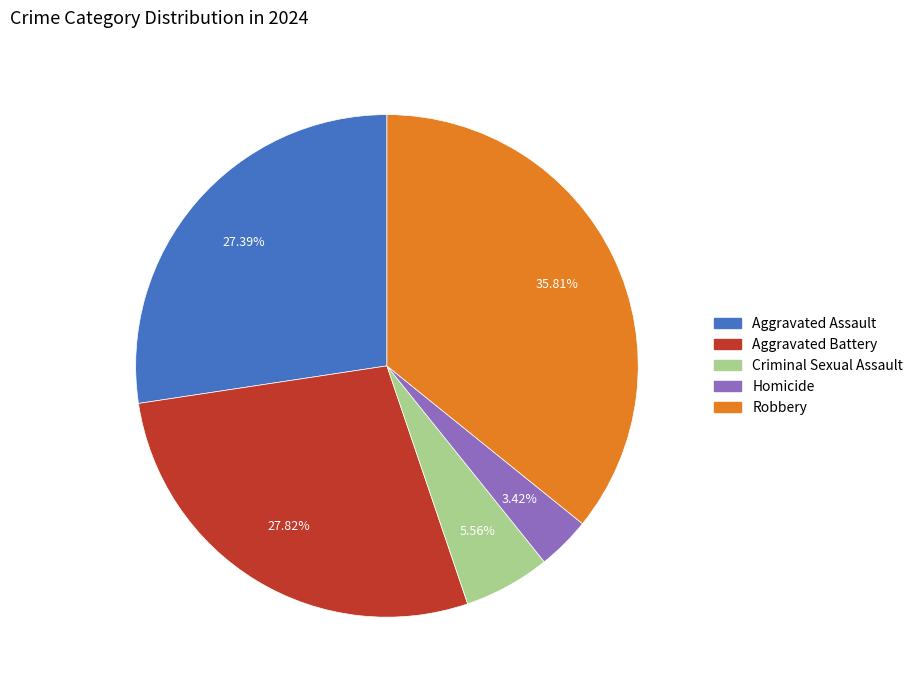

How many segments does this pie chart have?

5